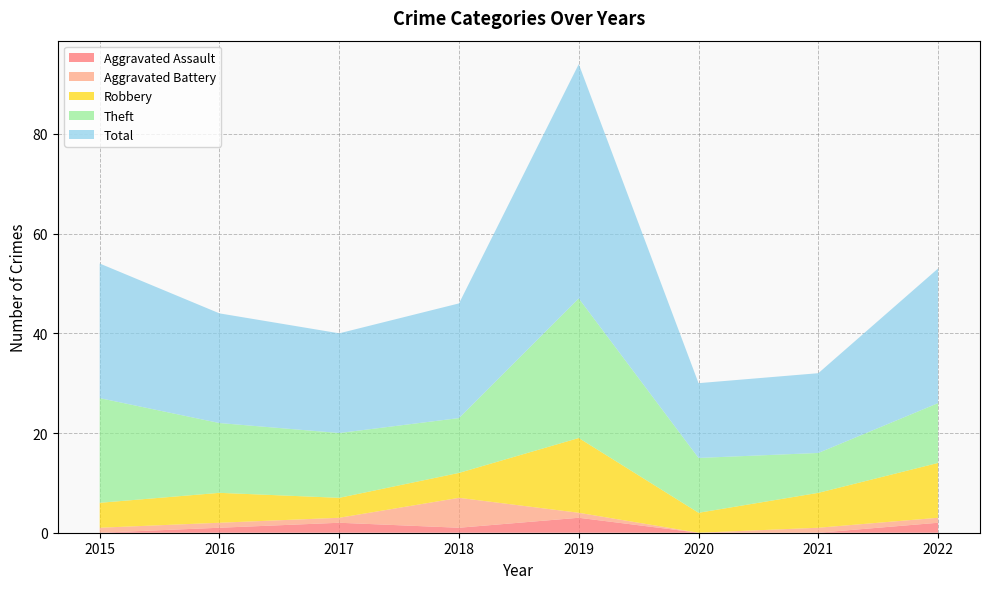

Reading left to right, transcribe all the data shown in this chart.

Aggravated Assault: 0	1	2	1	3	0	0	2
Aggravated Battery: 1	1	1	6	1	0	1	1
Robbery: 5	6	4	5	15	4	7	11
Theft: 21	14	13	11	28	11	8	12
Total: 27	22	20	23	47	15	16	27